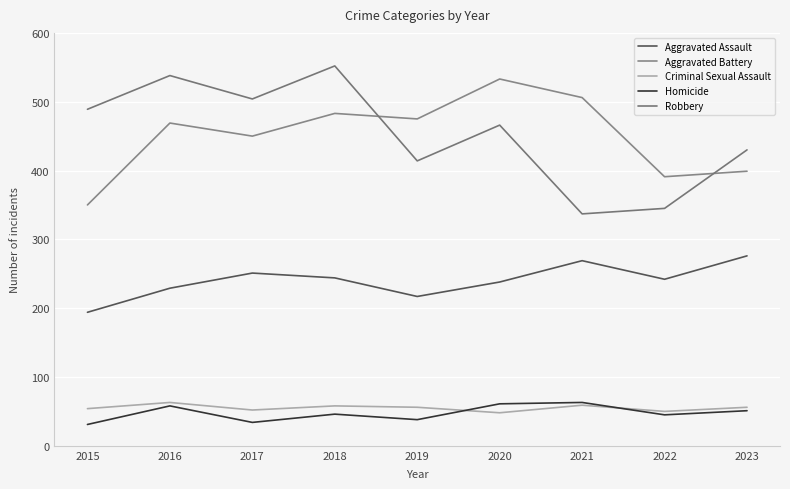

The Robbery series shows 783 at 2015. True or false?

False